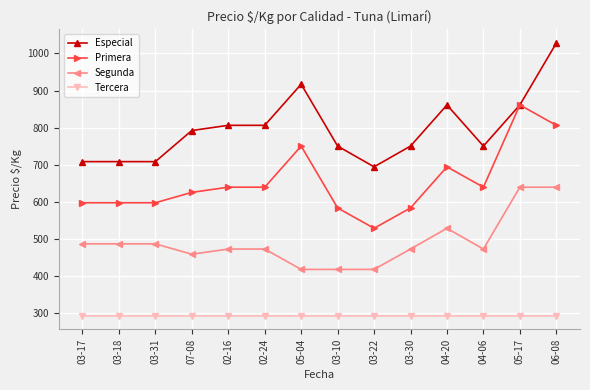

What is the minimum value for Tercera?

292